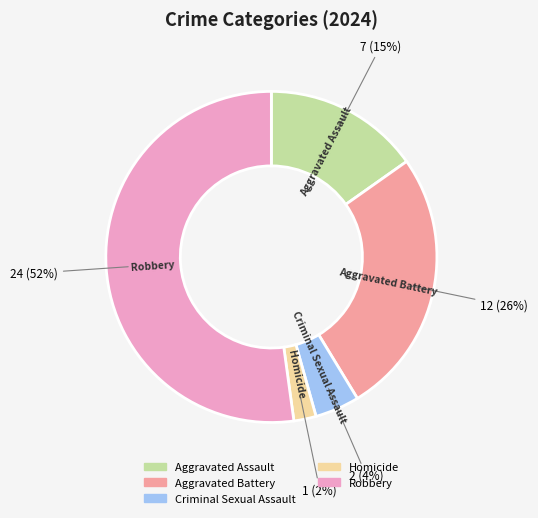

The Robbery slice represents 38% of the pie. True or false?

False